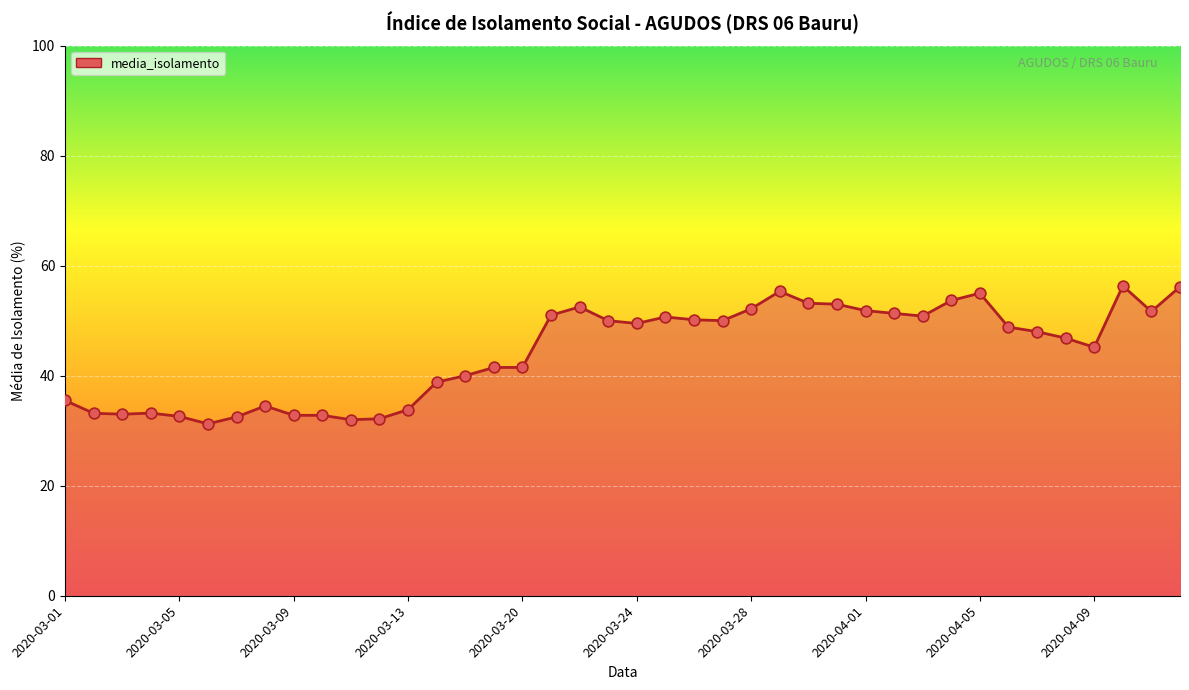

What is the maximum value shown in the chart?

56.3